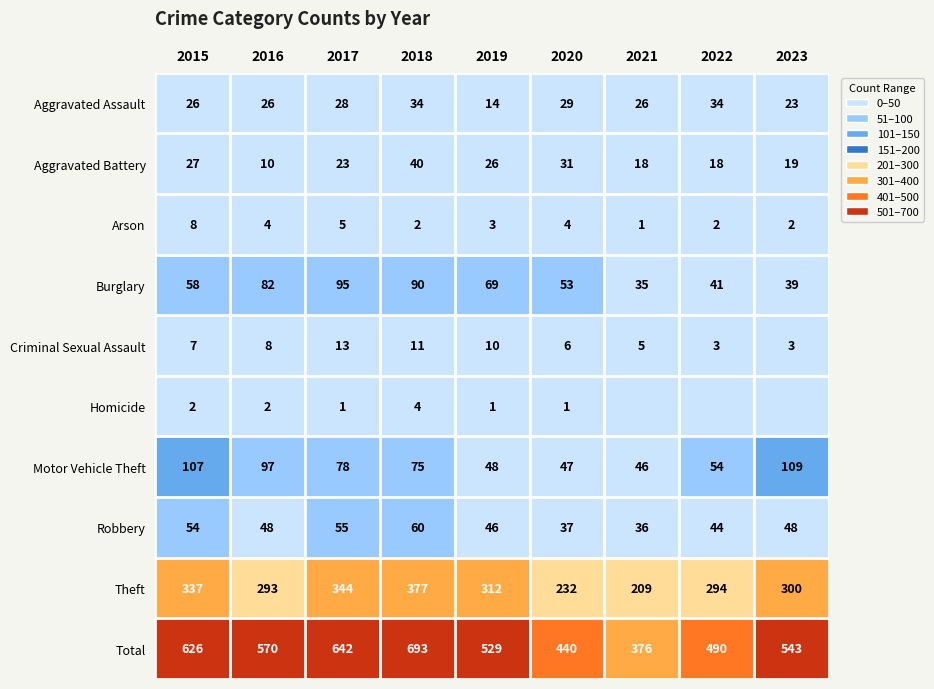

At 2019, list the series in order from smallest to largest.

Homicide, Arson, Criminal Sexual Assault, Aggravated Assault, Aggravated Battery, Robbery, Motor Vehicle Theft, Burglary, Theft, Total